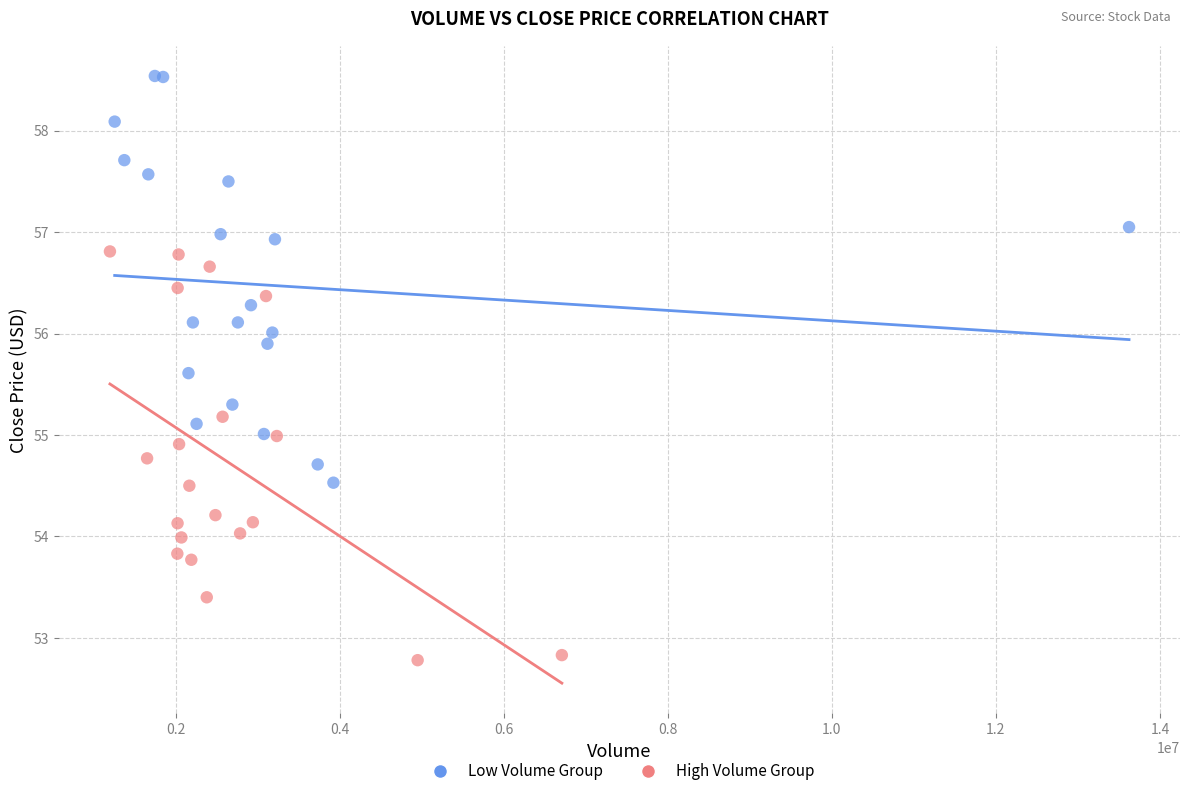

Which series contains the highest Y value?

Low Volume Group